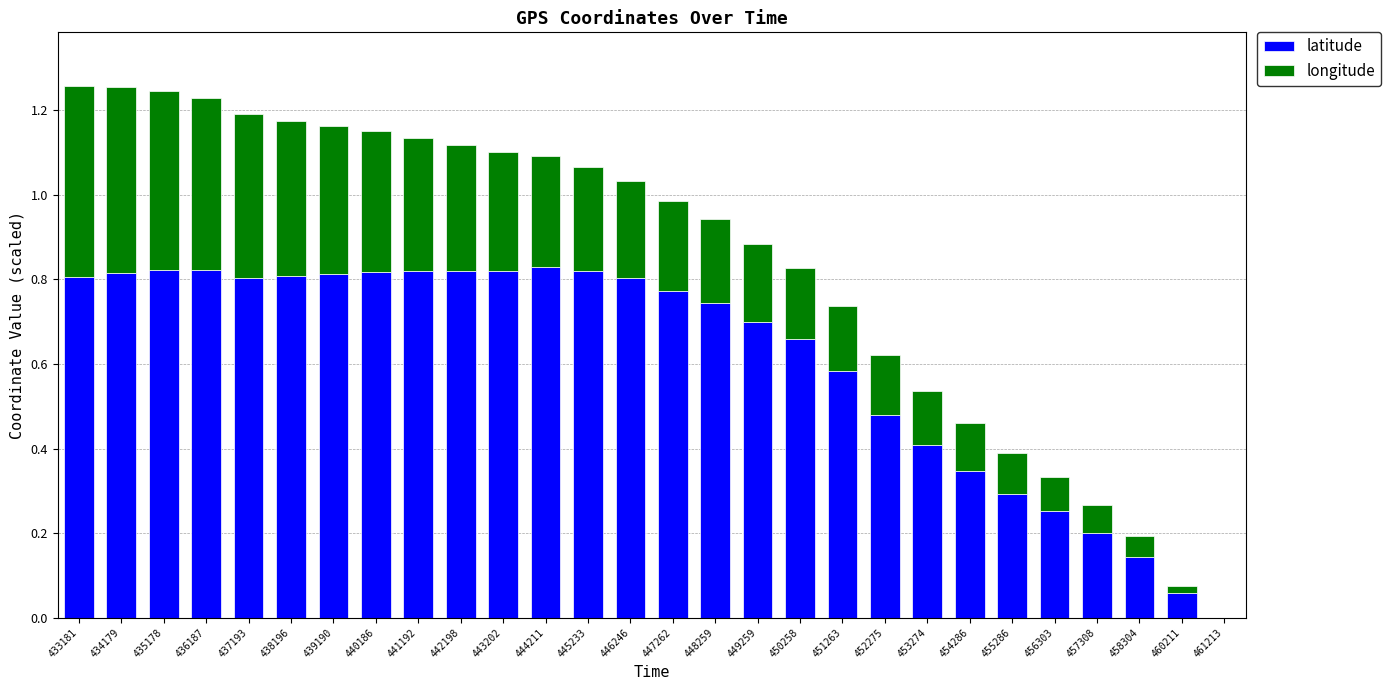

Is it true that latitude equals 0.3 at 446246?

False